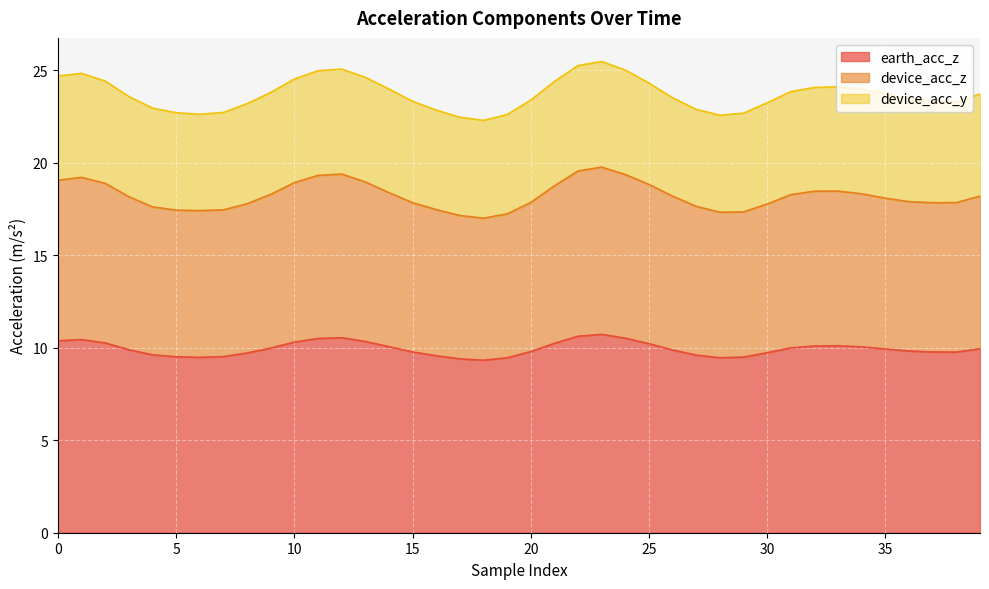

Which category has the lowest value across all series?

18